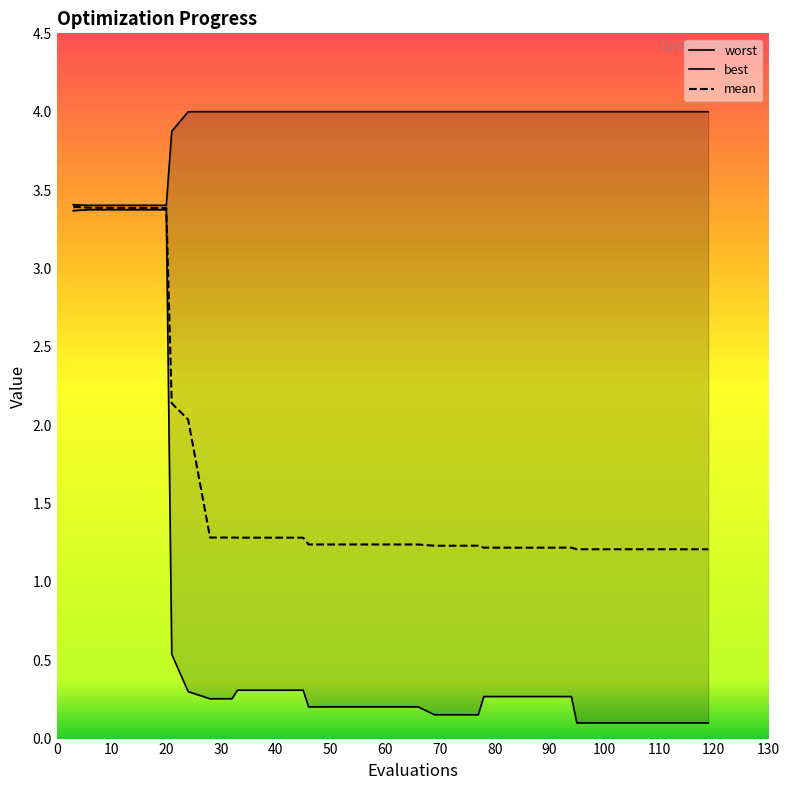

The value of worst at 60 is 1.2. True or false?

False